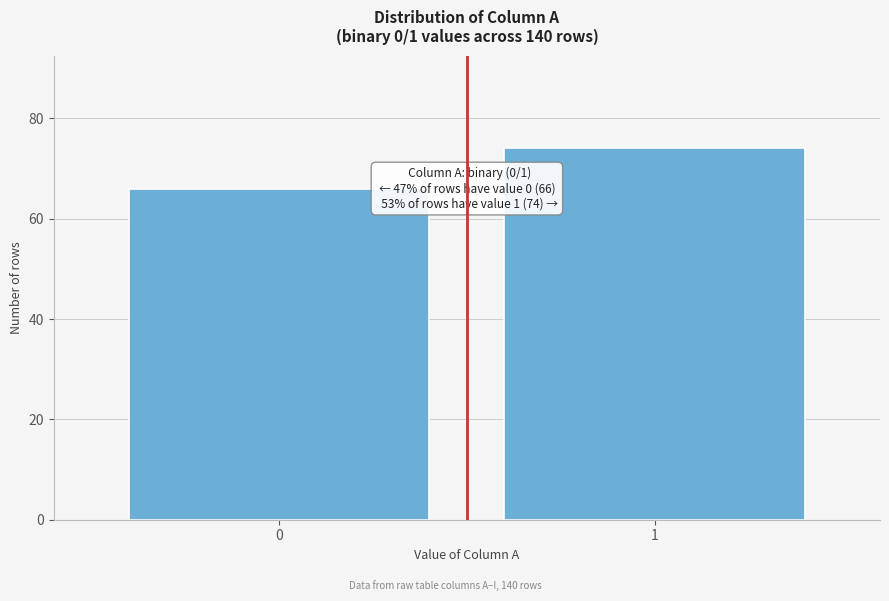

Reading left to right, extract all data points from this chart.

66	74